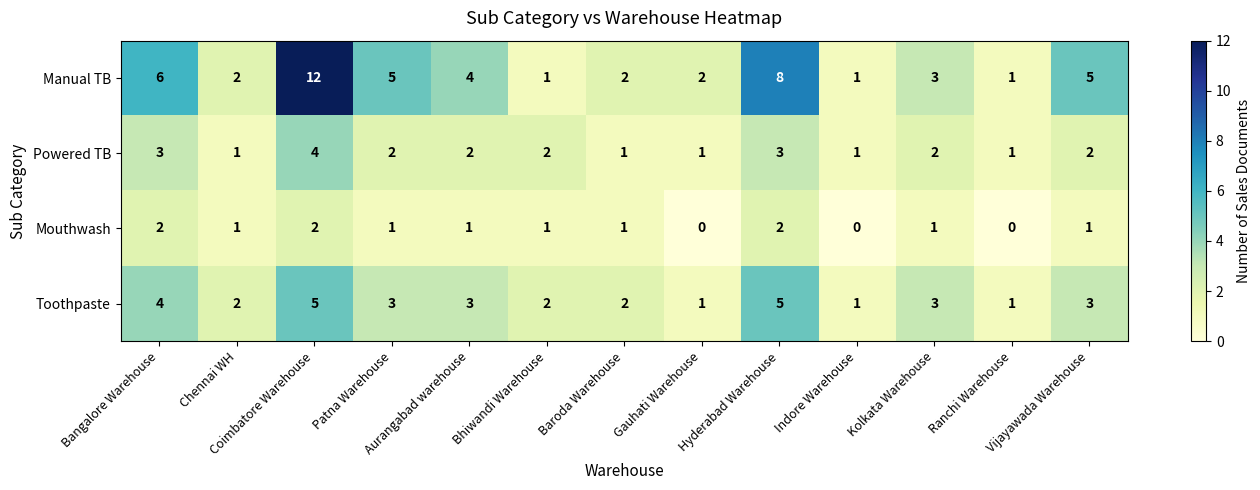

Rank the series by their average value, from highest to lowest.

Manual TB, Toothpaste, Powered TB, Mouthwash